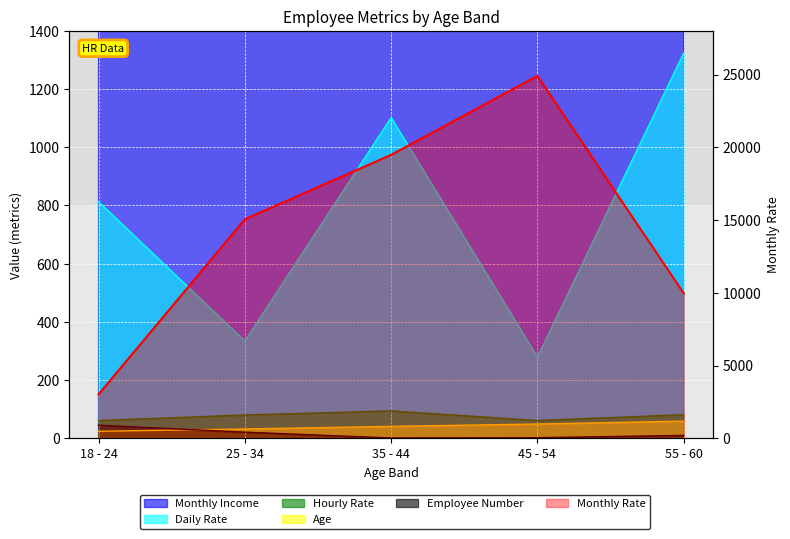

Rank the series by their maximum value, from lowest to highest.

Employee Number, Age, Hourly Rate, Daily Rate, Monthly Income, Monthly Rate